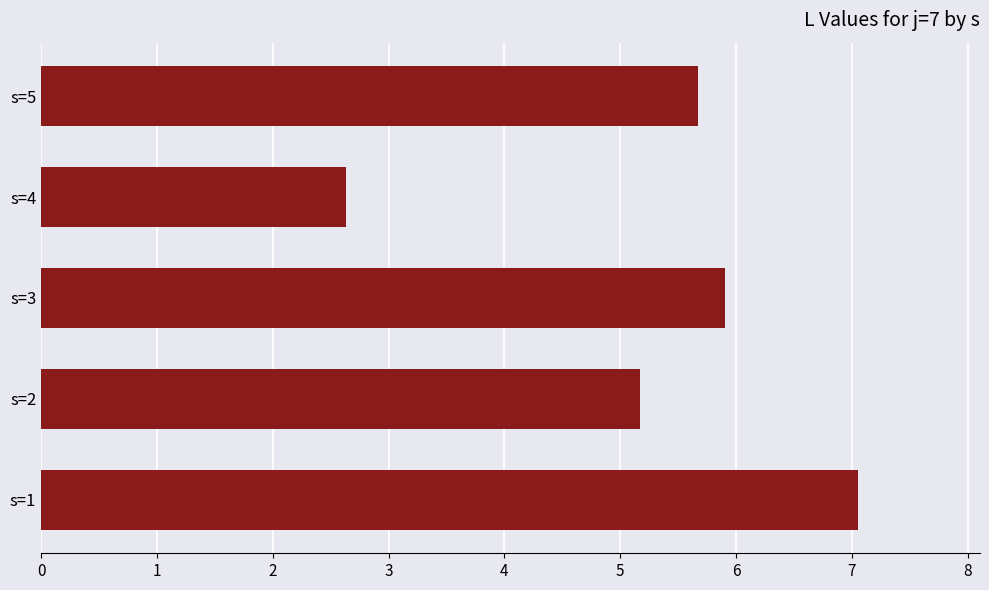

What is the difference between the maximum and minimum values?

4.4